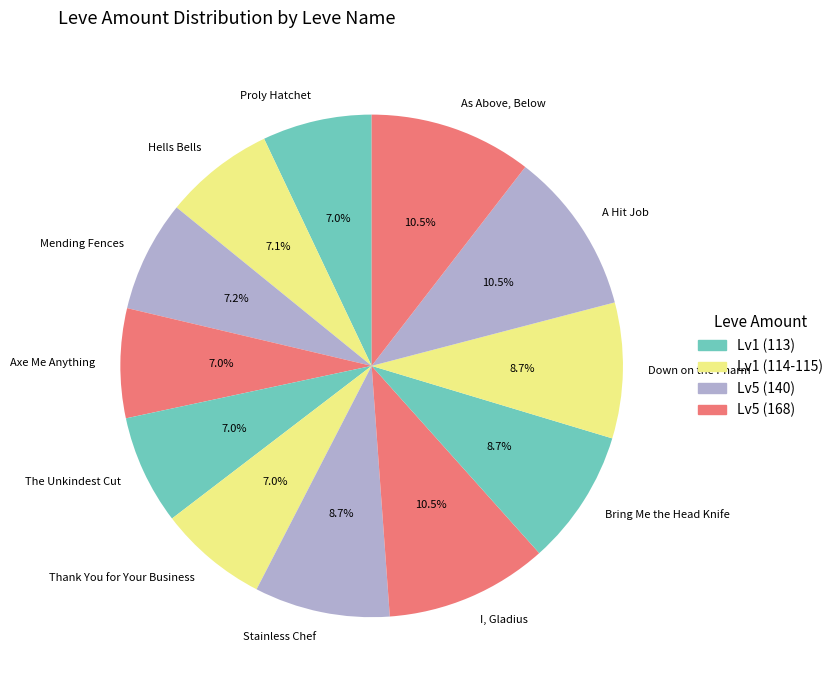

What is the ratio of the value at The Unkindest Cut to the value at Stainless Chef?

0.8